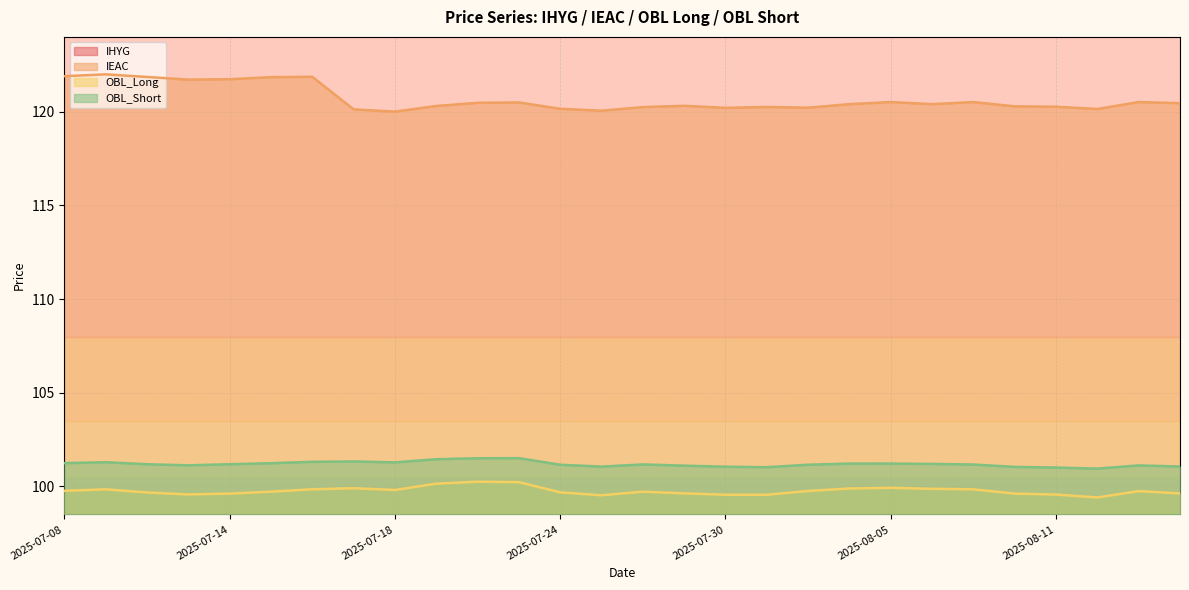

True or false: IEAC and OBL_Short cross at least once.

False